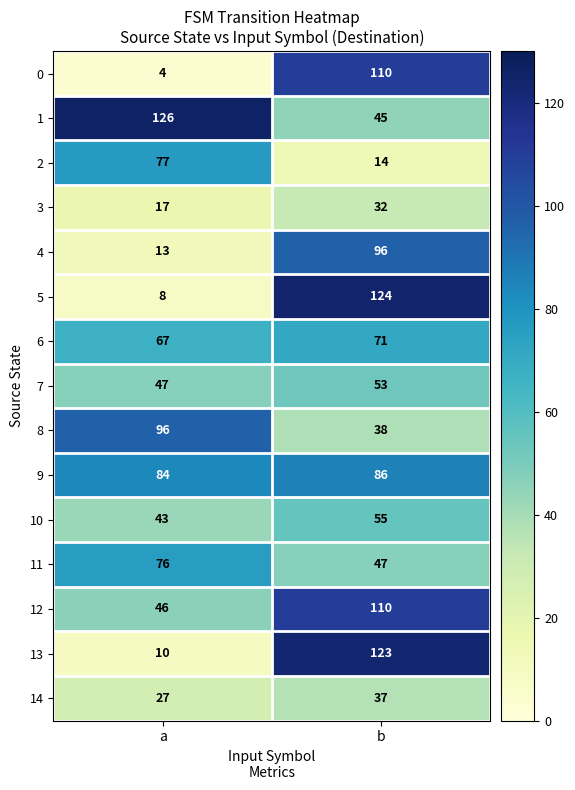

Which series has the largest range (max minus min)?

5